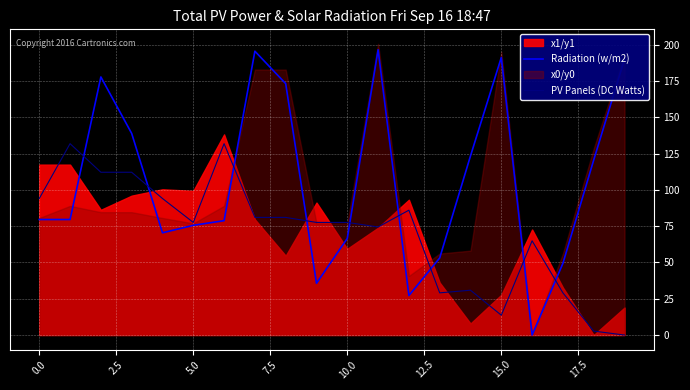

The PV Panels (DC Watts) series shows 52.1 at 10.0. True or false?

False